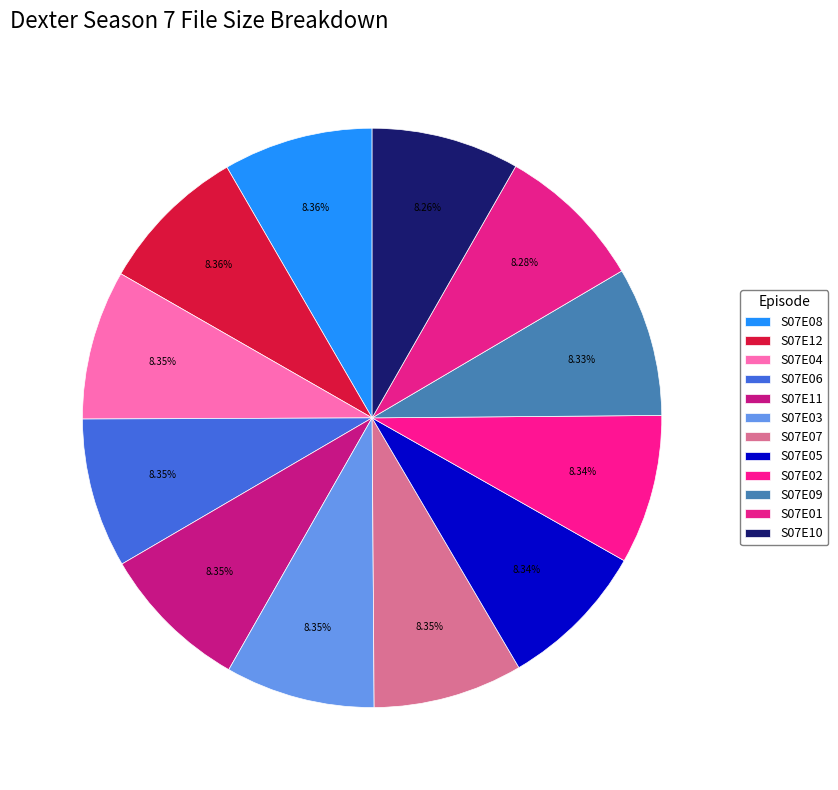

To the nearest percent, what is the average slice percentage?

8%